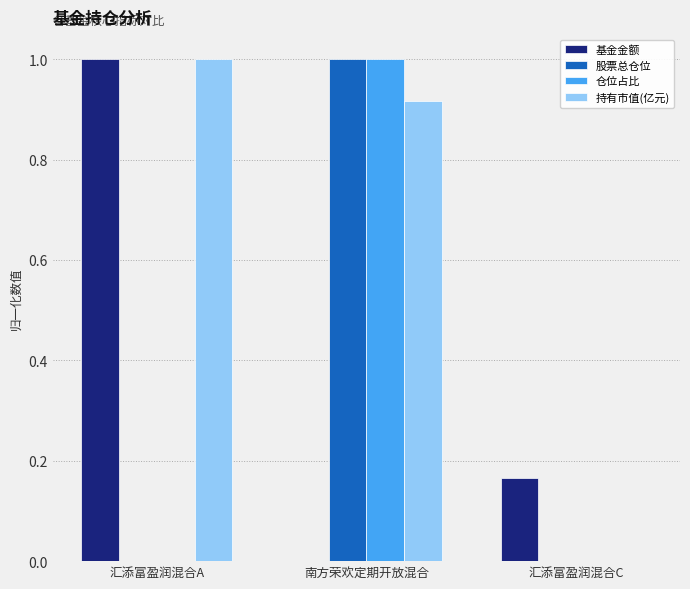

Which category has the highest value in the 仓位占比 series?

南方荣欢定期开放混合